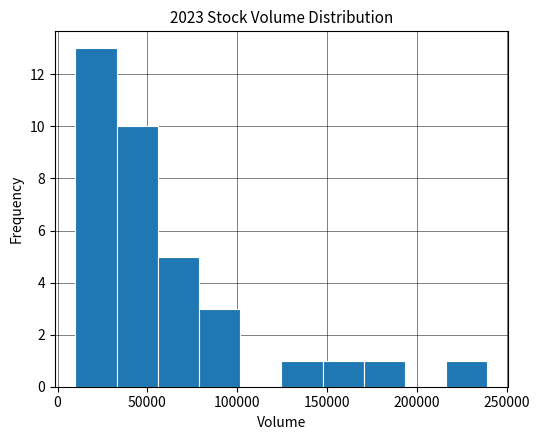

Reading left to right, transcribe this chart: for each bar, give the range it covers on the x-axis and its height. Neither the bar edges nor the heights are printed on the chart, so give them approximately, as read against the axes.

10000 to 35000: 13
35000 to 55000: 10
55000 to 80000: 5
80000 to 100000: 3
100000 to 125000: 0
125000 to 150000: 1
150000 to 170000: 1
170000 to 195000: 1
195000 to 215000: 0
215000 to 240000: 1